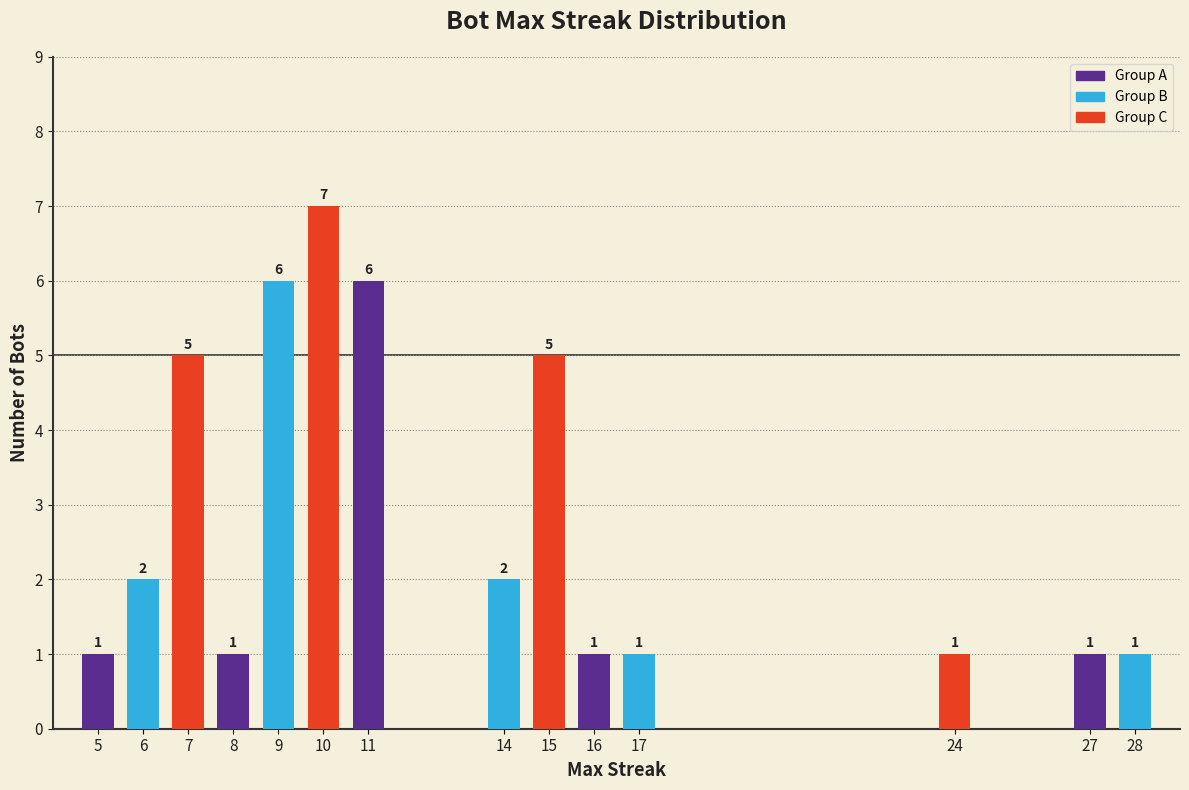

True or false: the data shows 4 at 9.

False